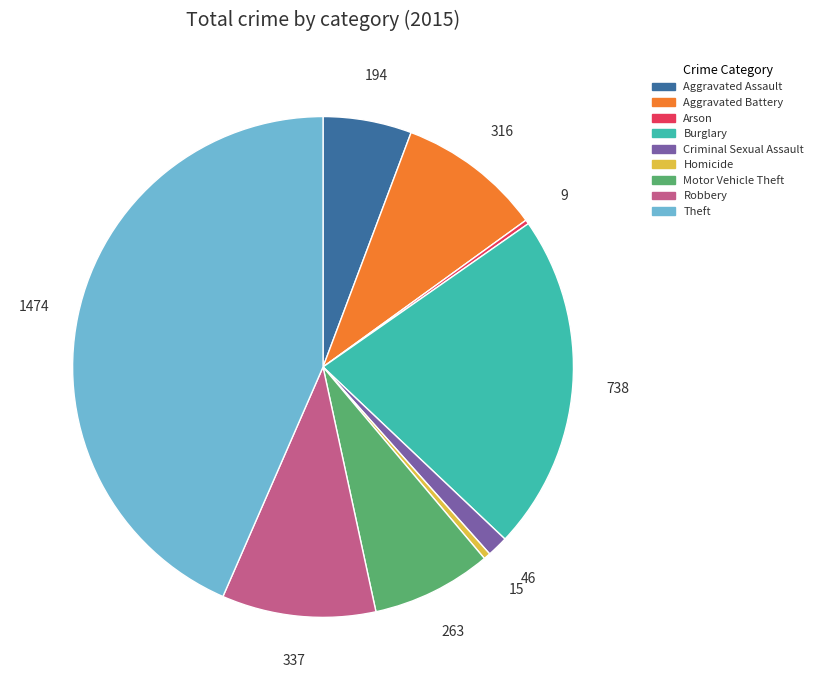

Is the sum of Burglary and Criminal Sexual Assault greater than half?

No